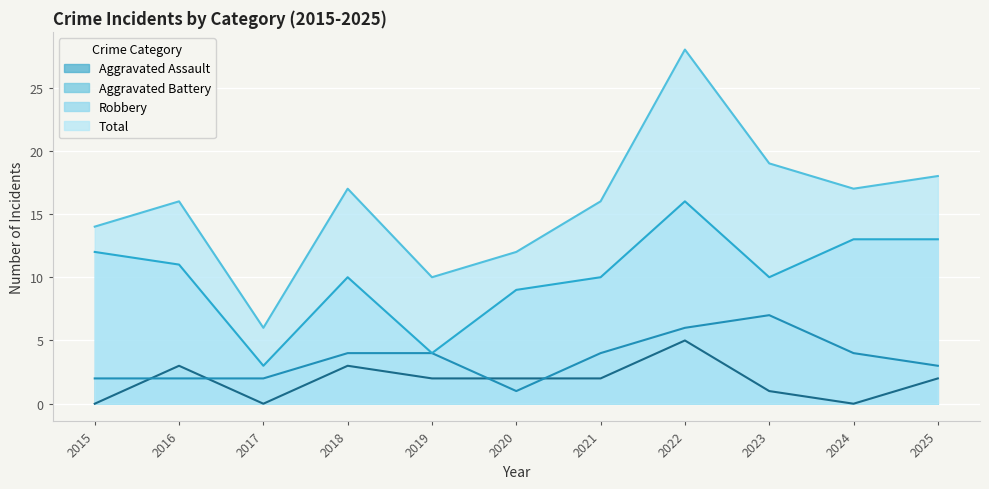

Which series has the widest spread of values?

Total